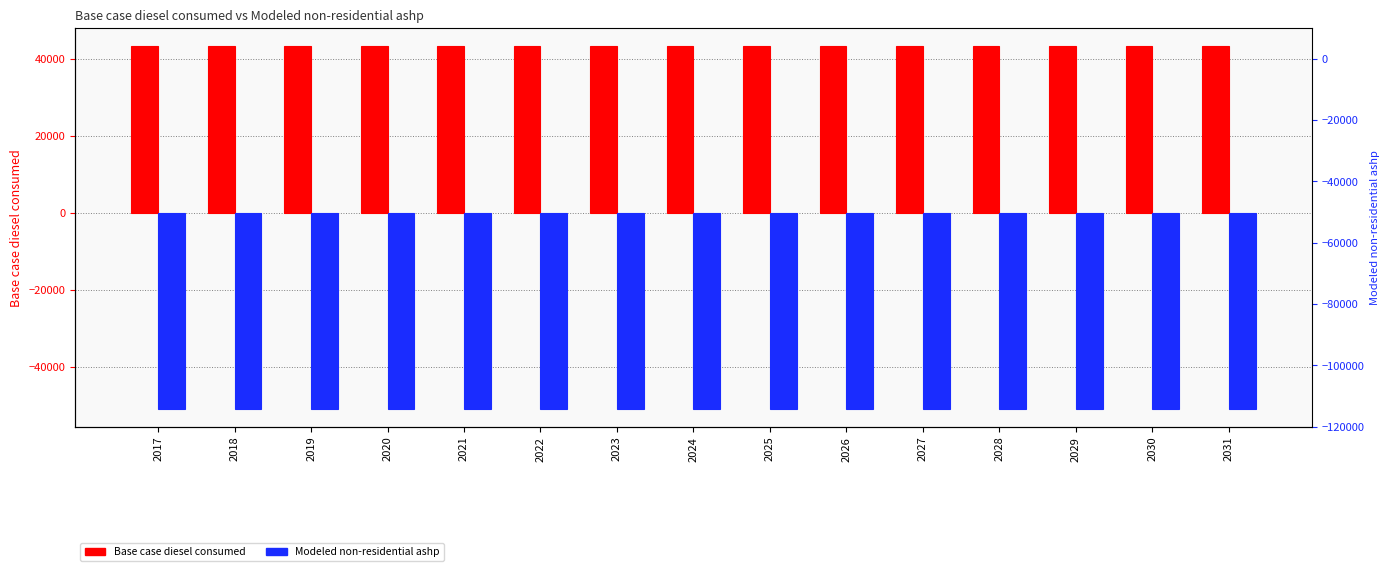

At which label is Base case diesel consumed closest to 43228?

2017